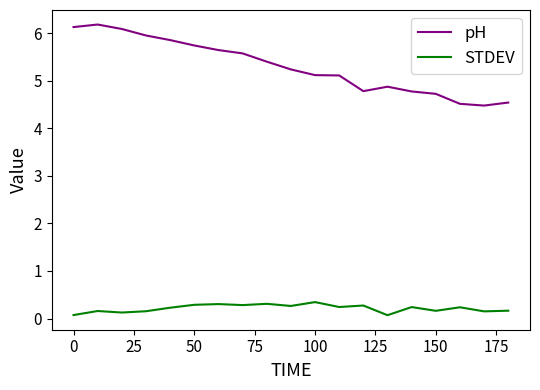

What is the minimum value for pH?

4.5